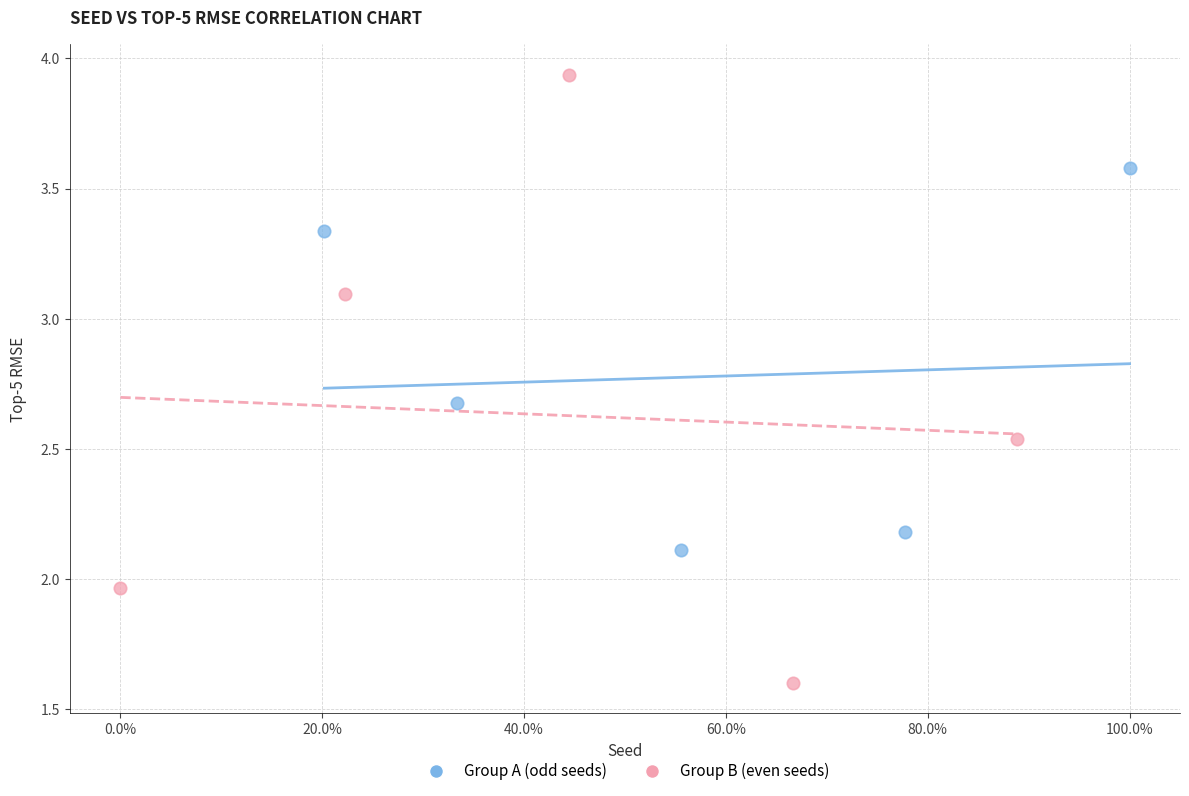

Which series reaches the minimum Y coordinate?

Group B (even seeds)